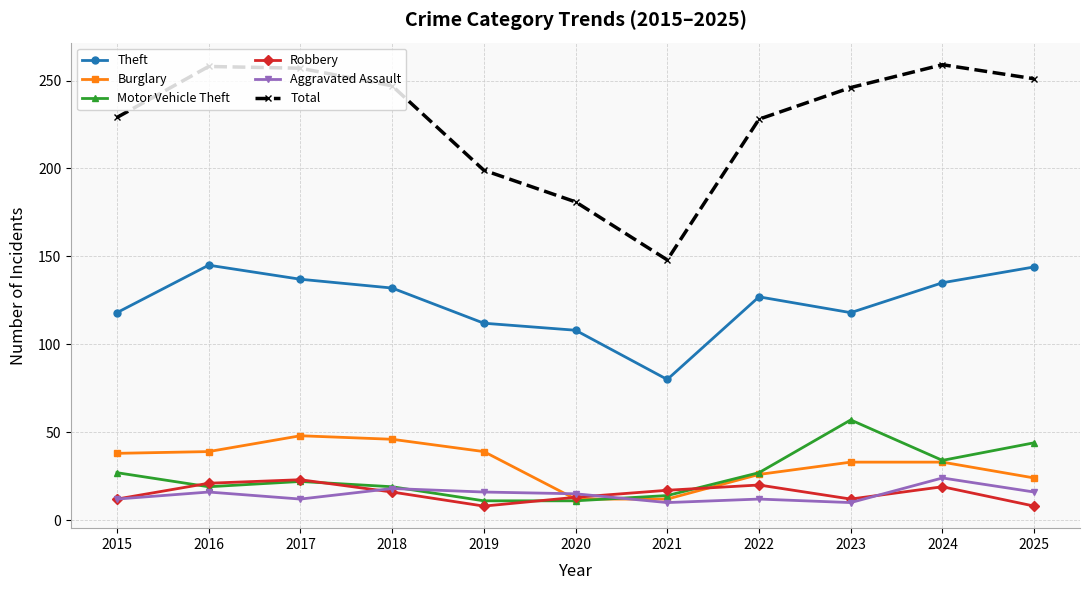

In Total, how many points are lower than both neighbors (excluding endpoints)?

1